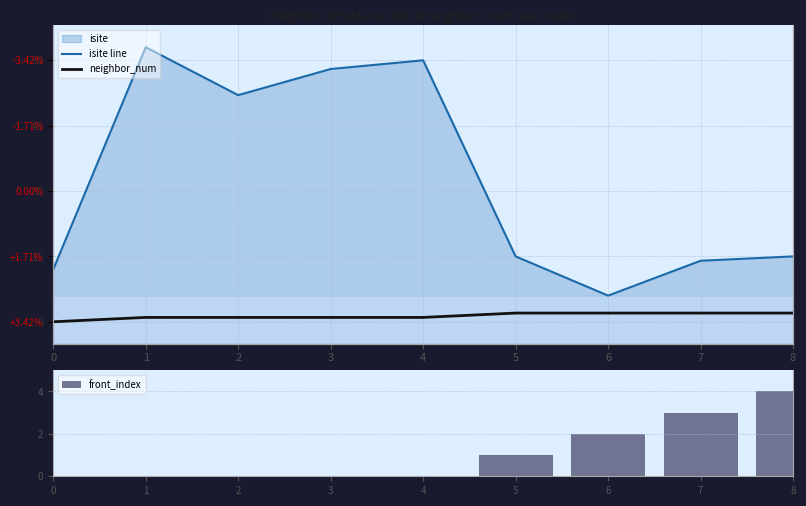

At how many categories does at least one series exceed 22?

4